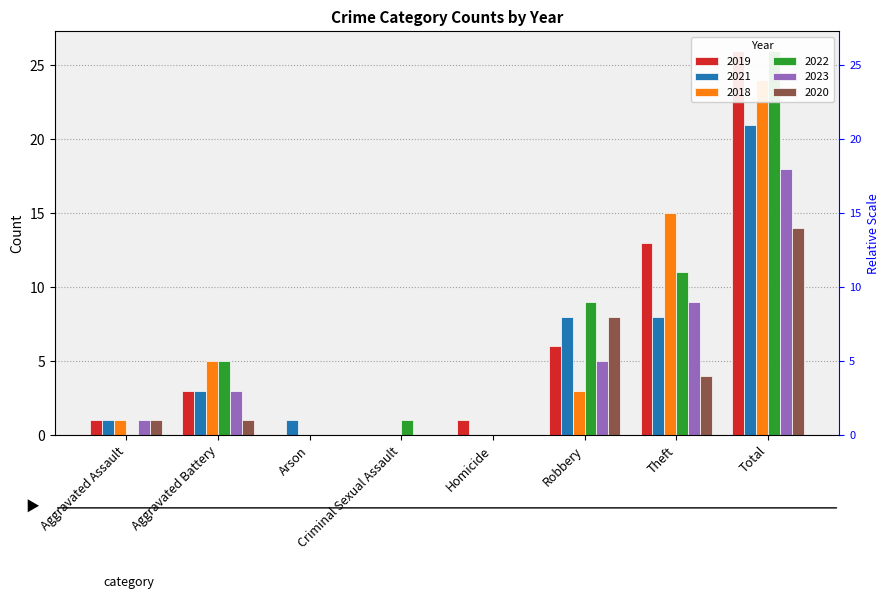

The value of 2018 at Homicide is -10. True or false?

False